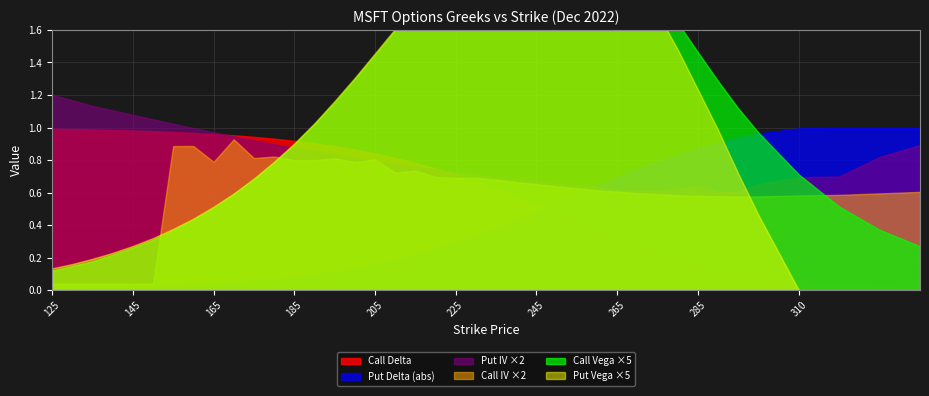

The Call IV series shows 0.3 at 320. True or false?

True